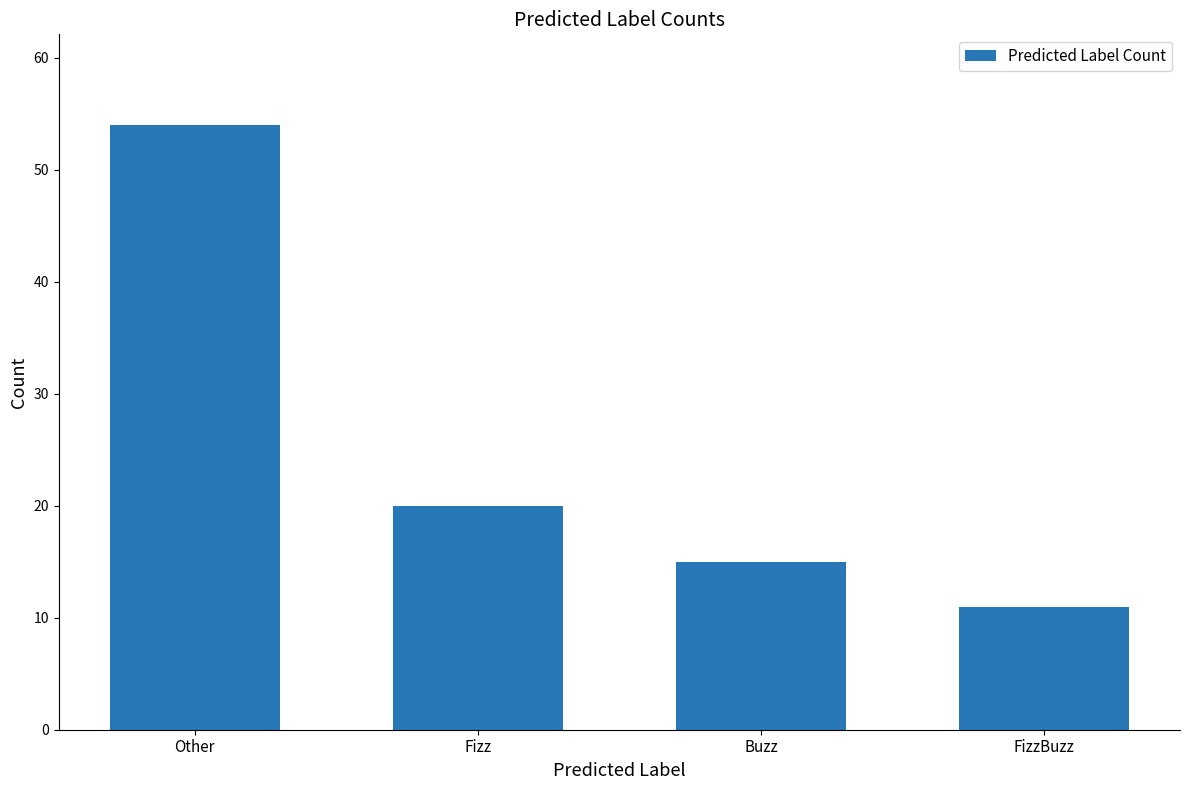

Is it true that the value at Fizz is 31?

False